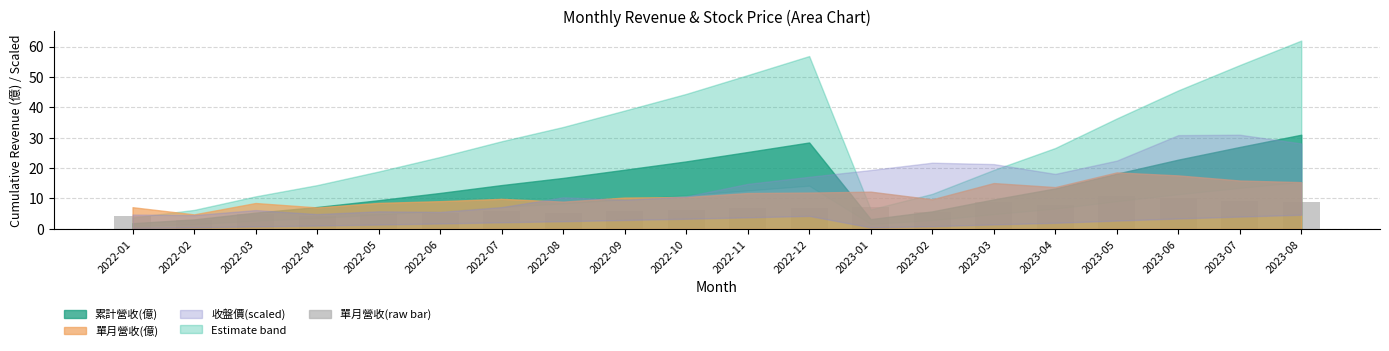

Approximately how many times larger is the value at 2022-04 compared to 2023-04?

0.5